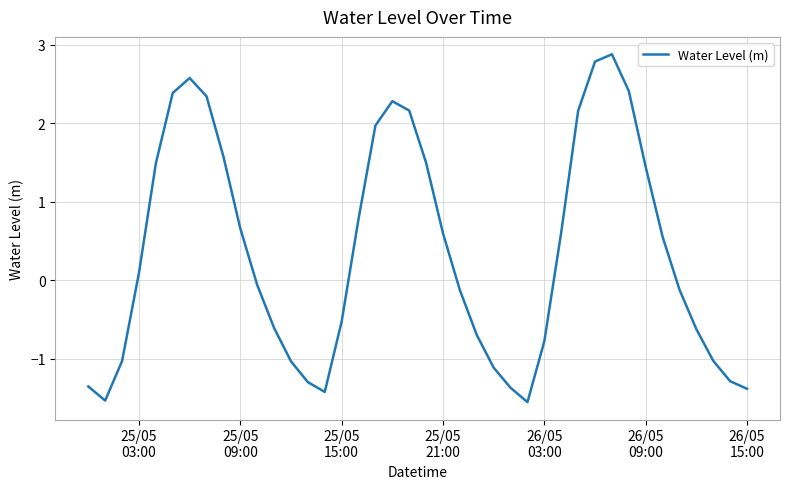

What is the greatest value displayed?

2.9